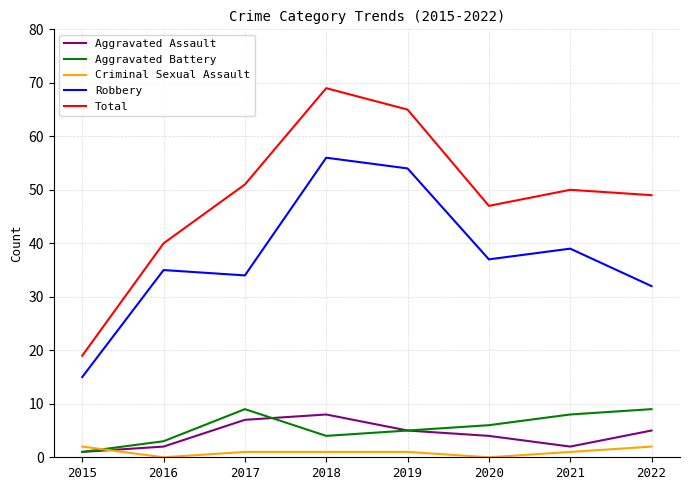

Count the number of data series in this chart.

5